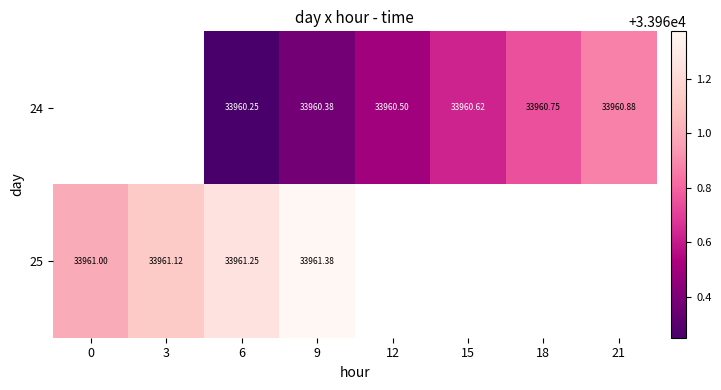

True or false: 25 has a value of 33961.0 at 0.

True